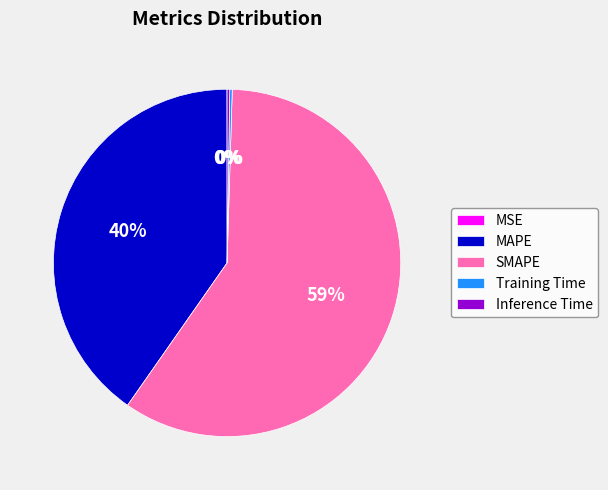

To the nearest percent, what is the average slice percentage?

20%